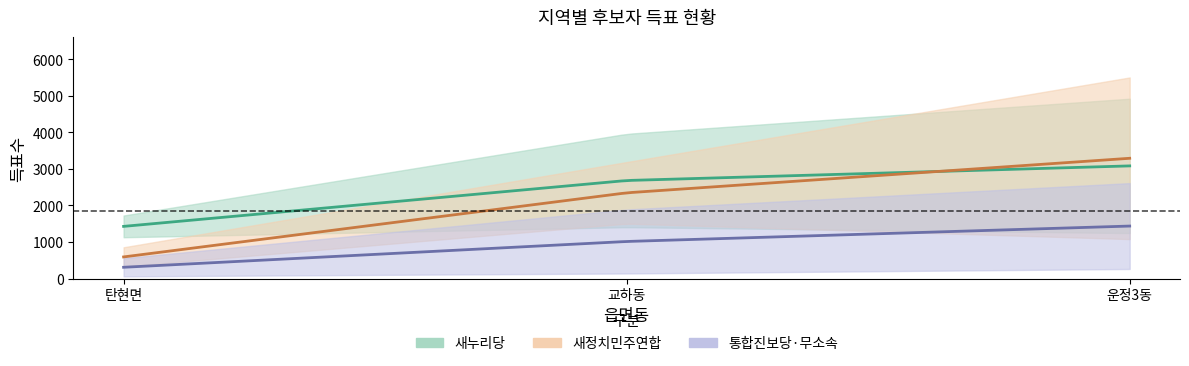

At which category does the chart reach its minimum across all series?

탄현면